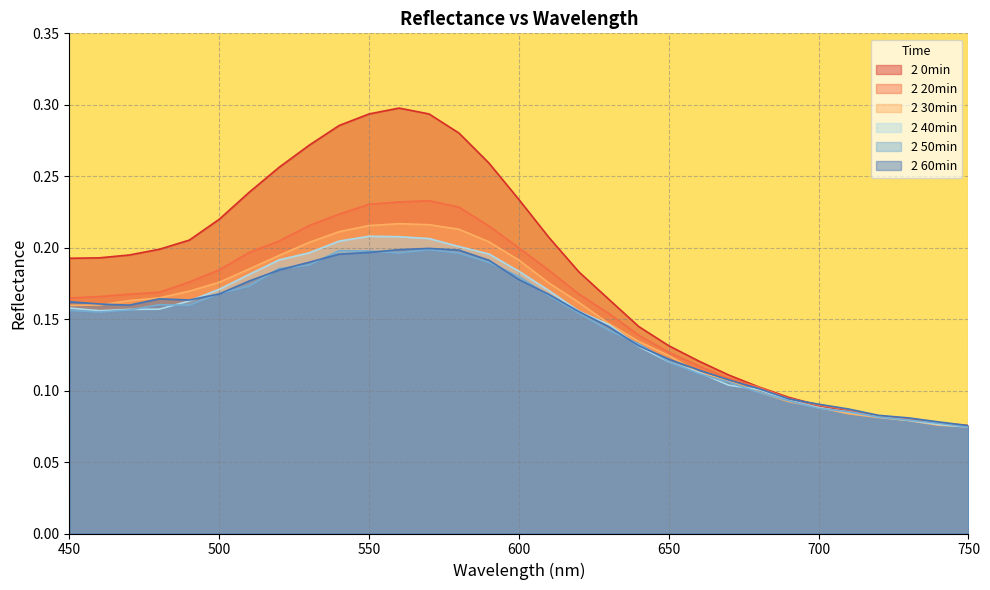

At which label does 2 20min reach its minimum?

750